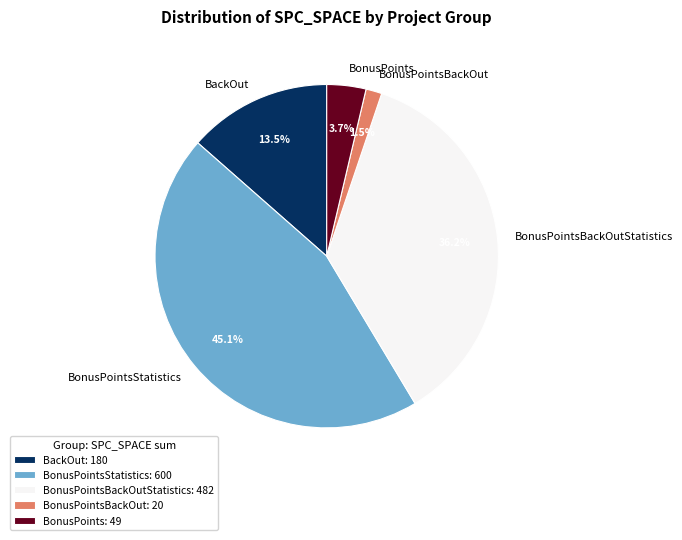

How many segments does this pie chart have?

5